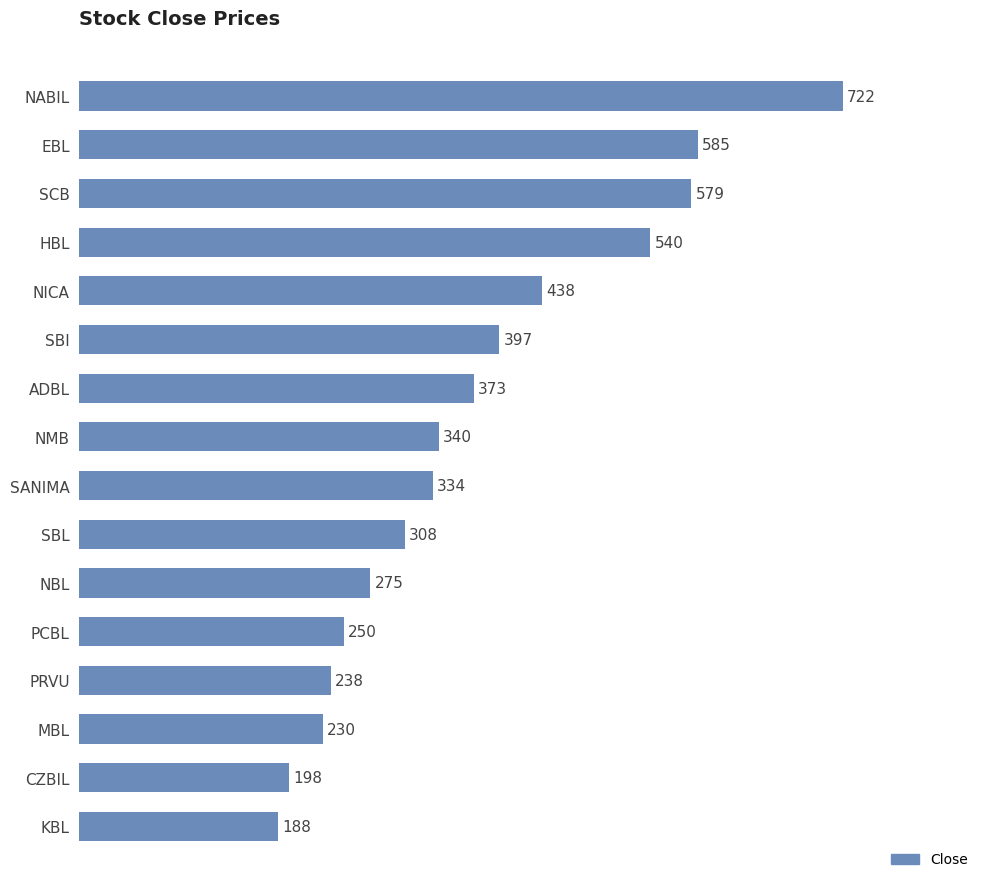

The value at ADBL is 373. True or false?

True